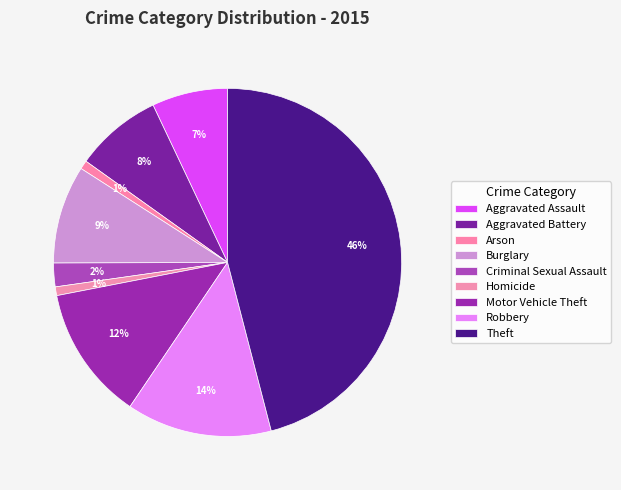

Which has a higher value, Robbery or Aggravated Assault?

Robbery